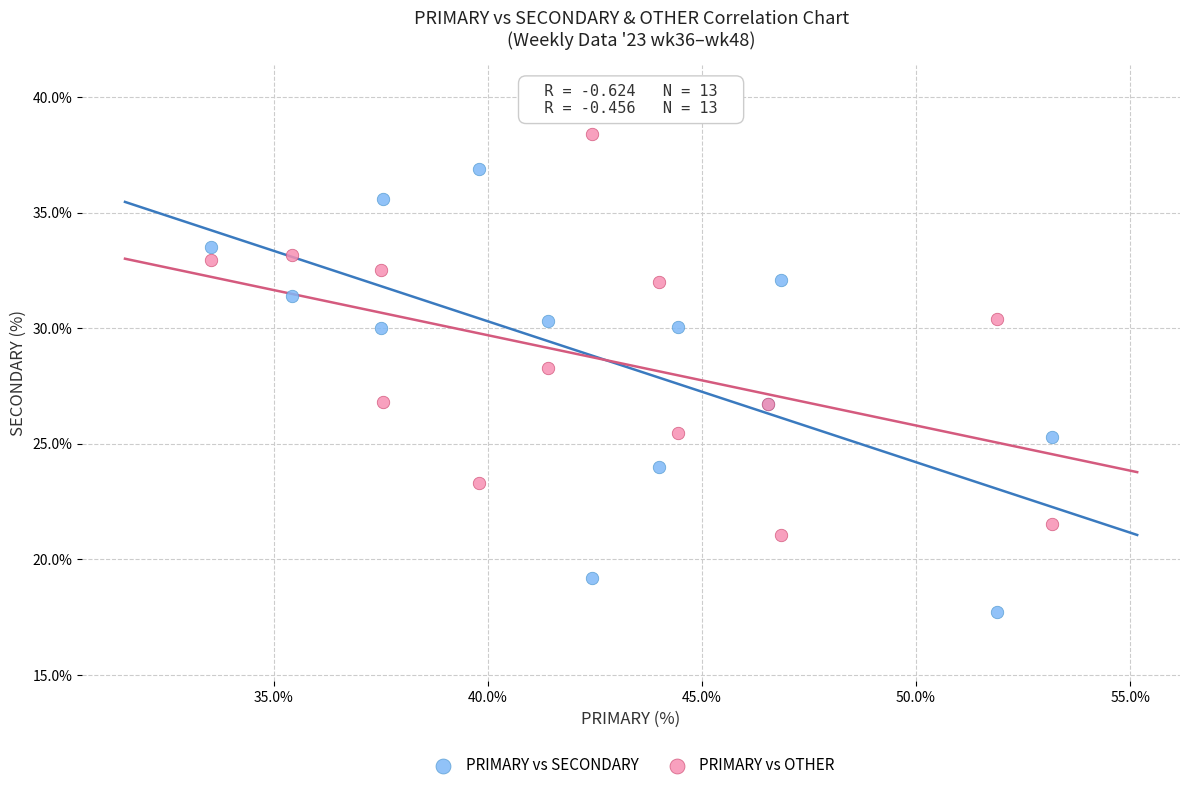

Which series contains the highest Y value?

PRIMARY vs OTHER